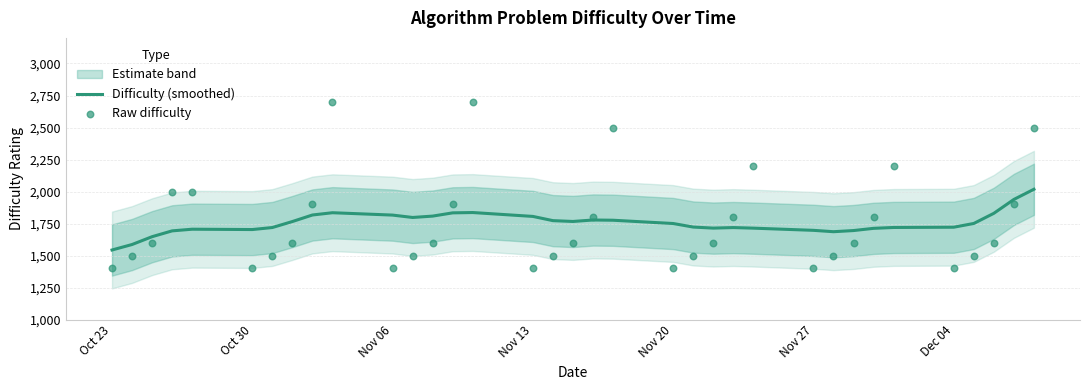

The value of Difficulty (smoothed) at Oct 23 is 1543.6. True or false?

True